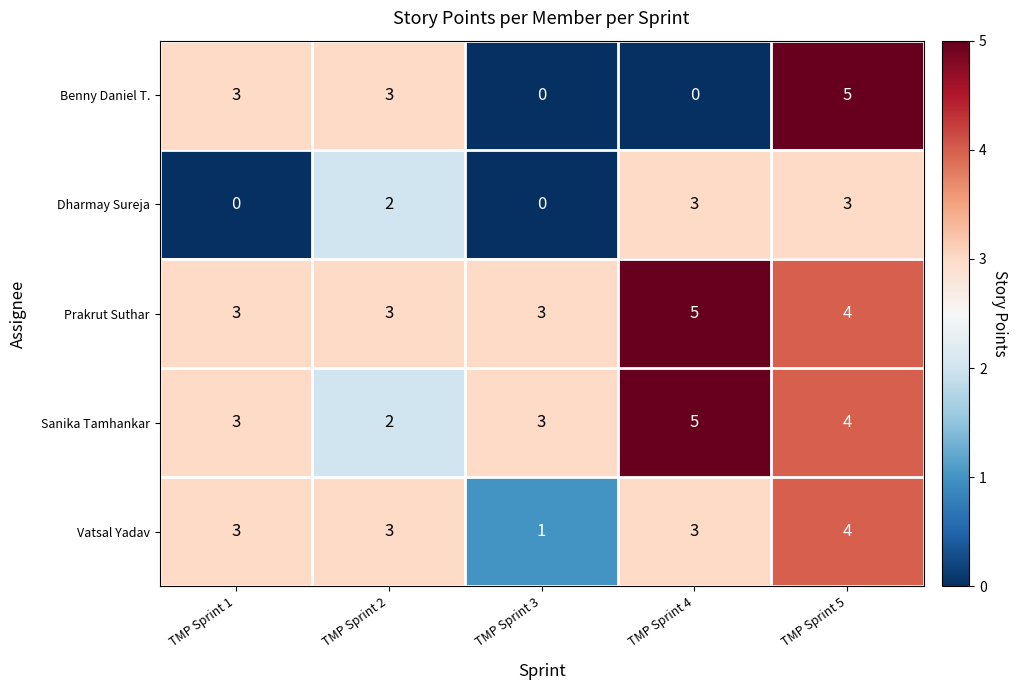

At how many categories does at least one series exceed 0?

5